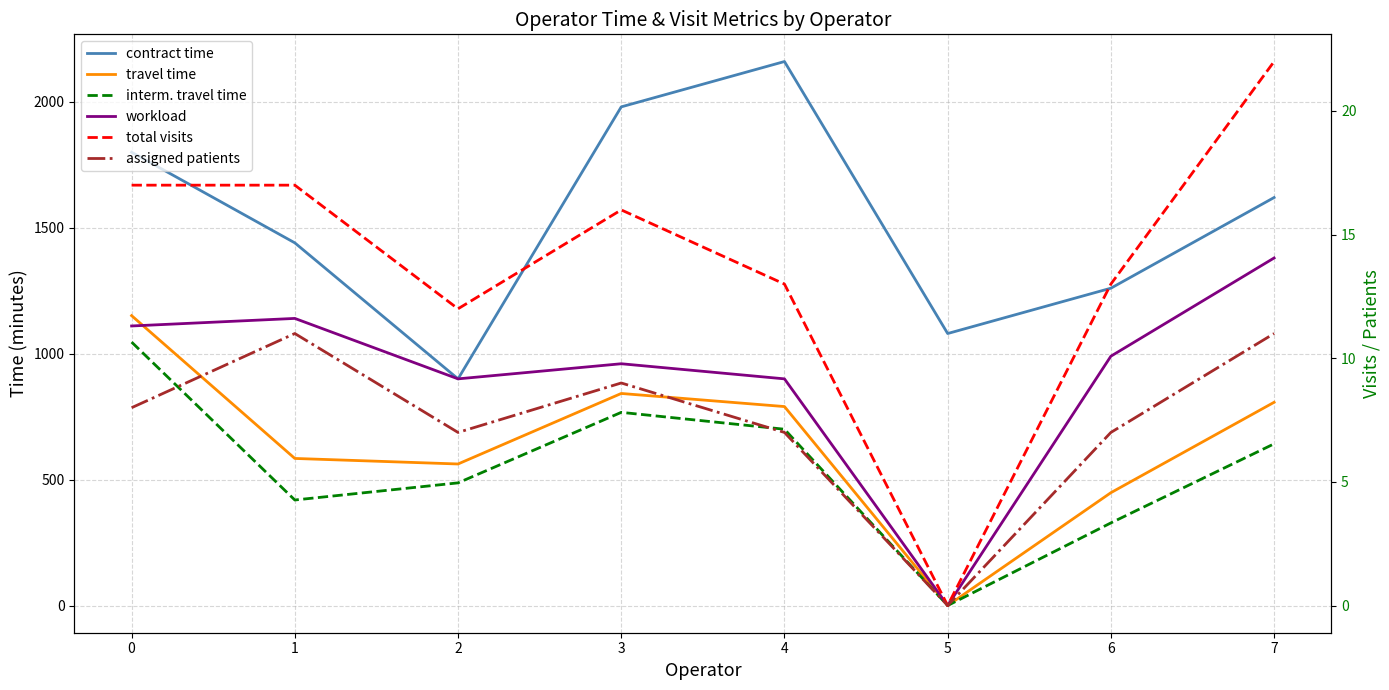

What value does the interm. travel time series have at 1?

419